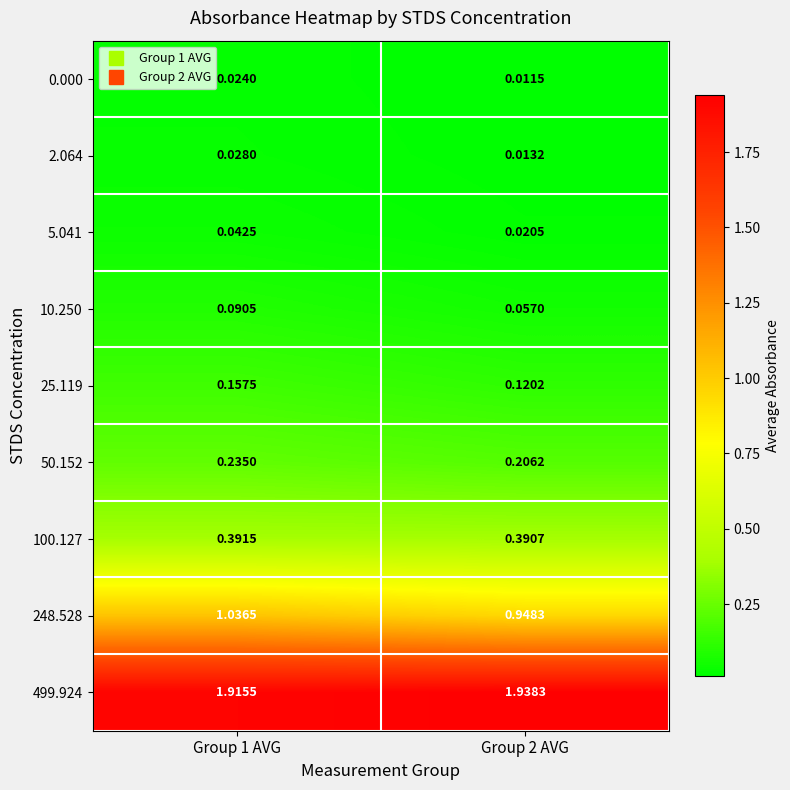

What is the total value across all series at Group 1 AVG?

3.9